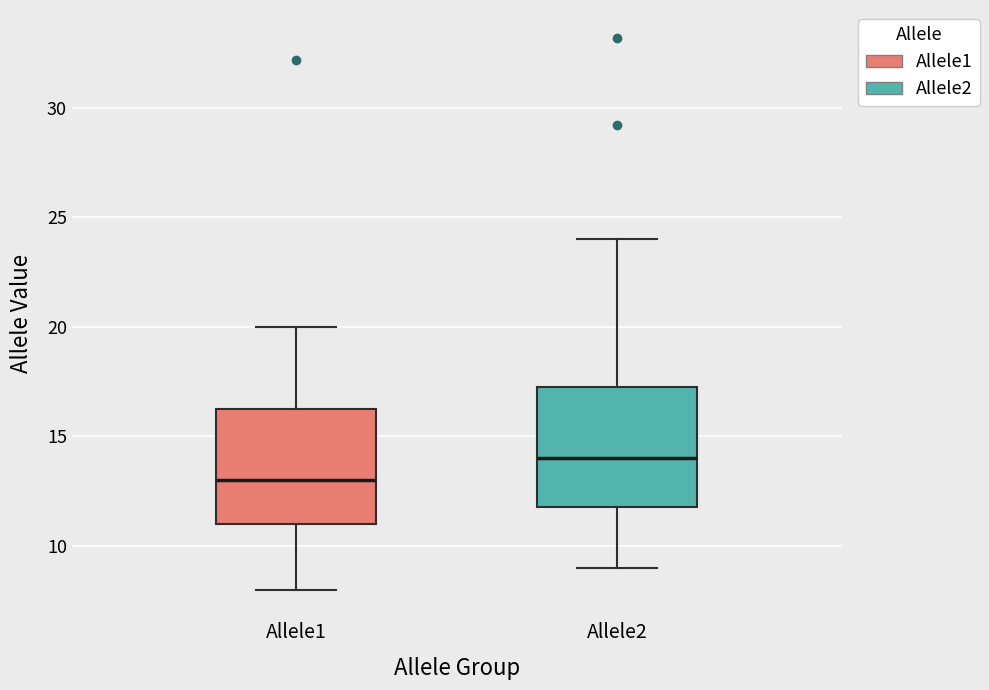

Reading left to right, read every box against the y-axis: the position of its median line, the range the box covers, and the ends of its whiskers. The values are not printed on the chart, so give them approximately, as read against the axis.

Allele1: median 13.0, box 11.0 to 16.5, whiskers 8.0 to 20.0
Allele2: median 14.0, box 12.0 to 17.5, whiskers 9.0 to 24.0